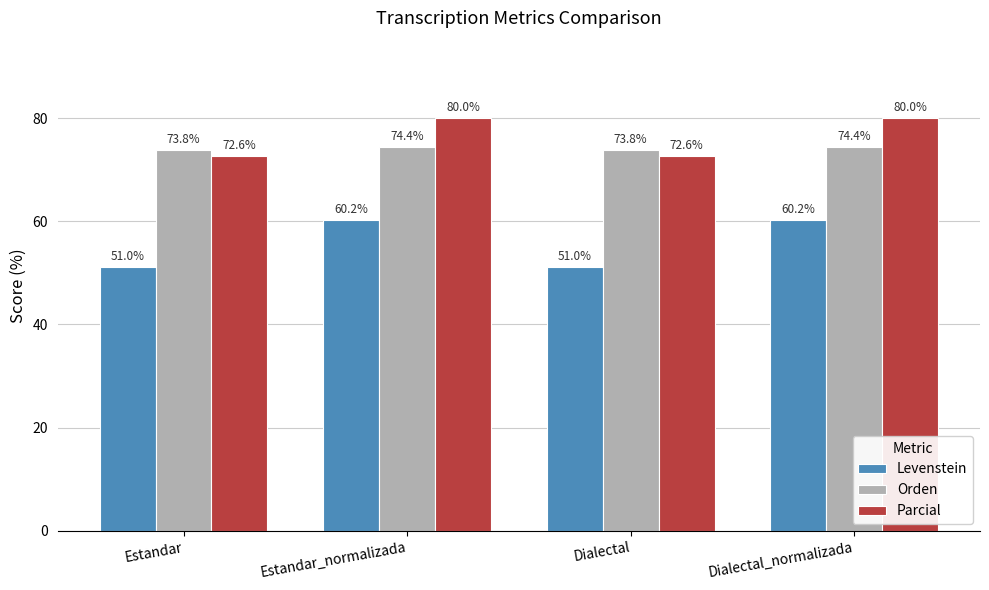

What is the total value across all series at Dialectal_normalizada?

214.7